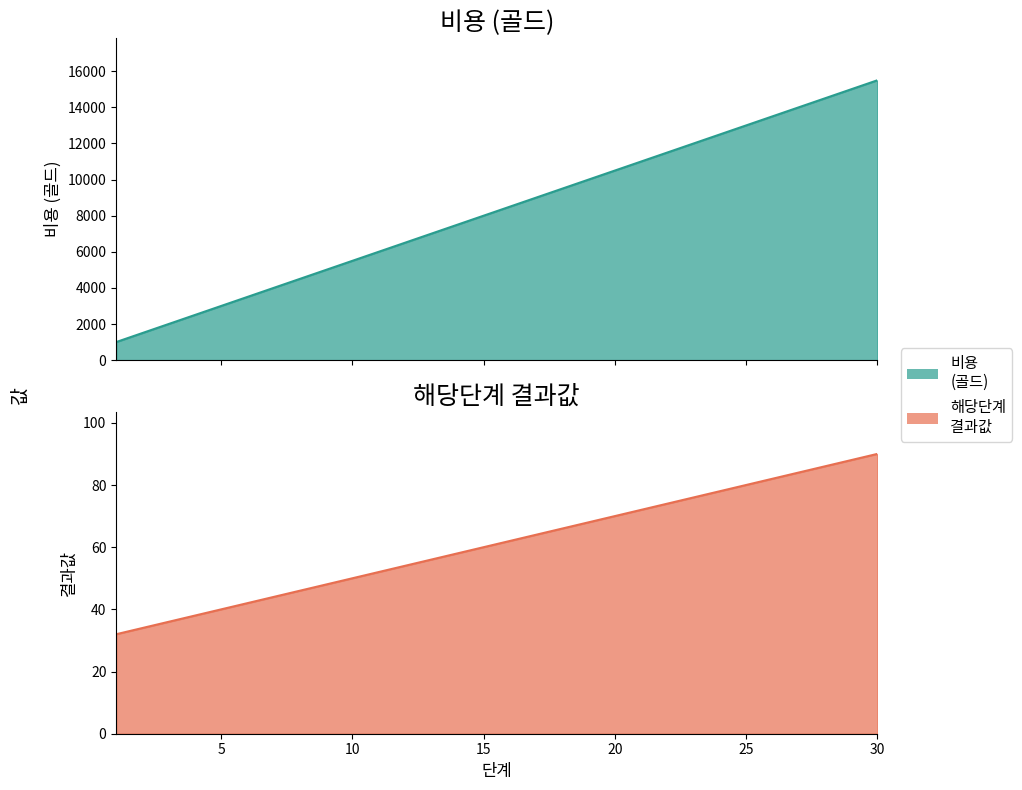

Where does the 해당단계
결과값 series first go above 62?

17